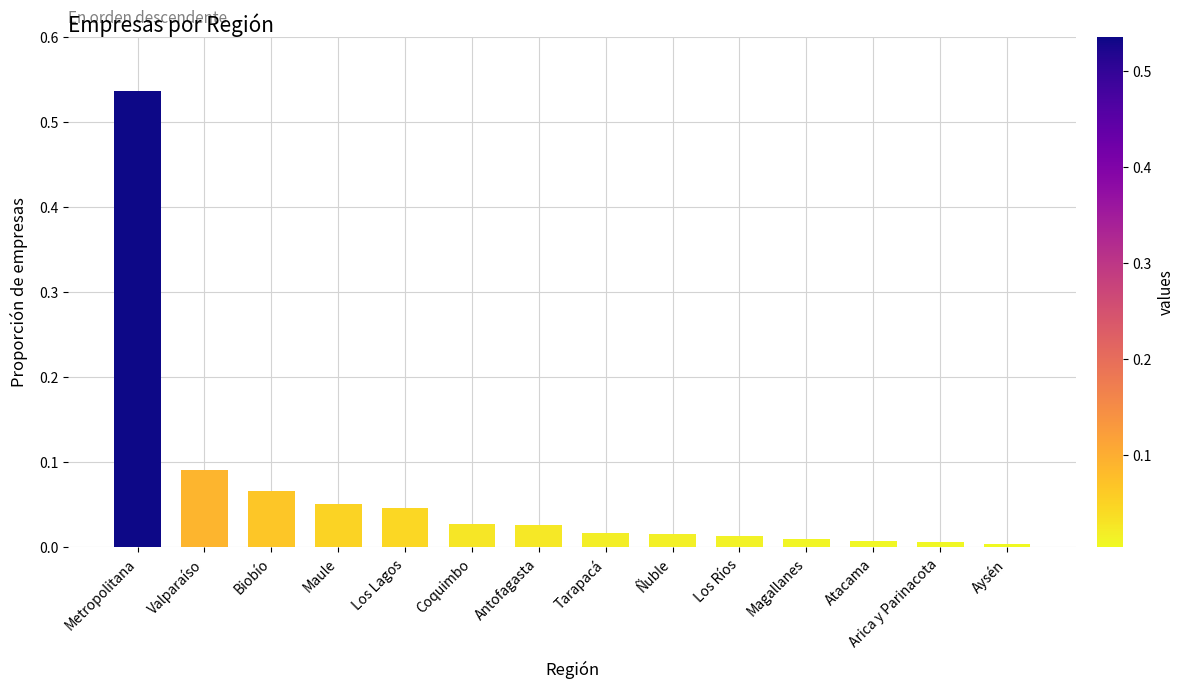

The chart shows a value of 0.0 at Coquimbo. True or false?

True